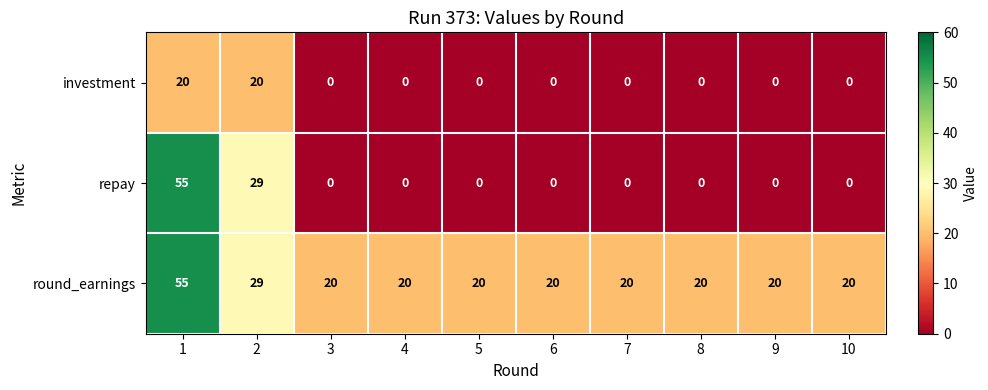

What is the difference between the maximum and second lowest values in the round_earnings series?

35